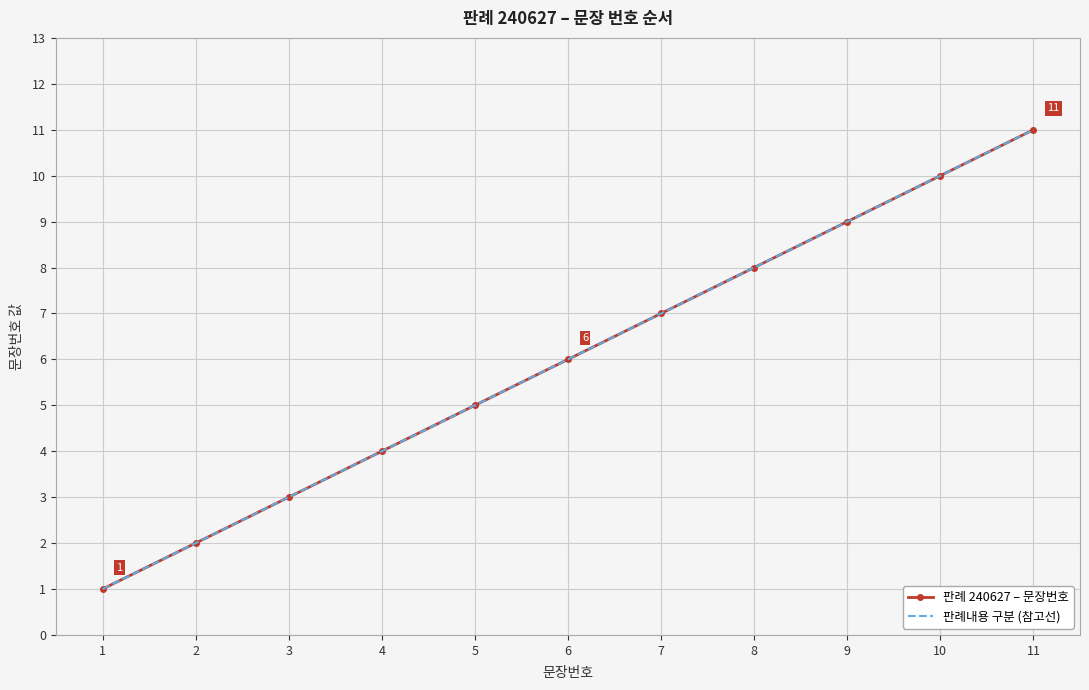

Is it true that 판례내용 구분 (참고선) equals 3 at 3?

True